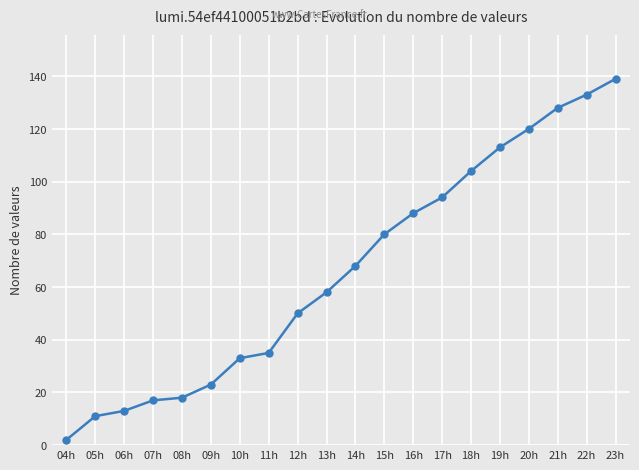

At which label is the value closest to 70?

14h